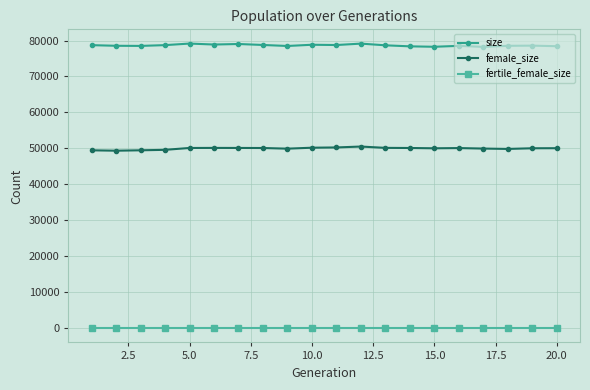

Is this an area chart (filled region under the line)?

No